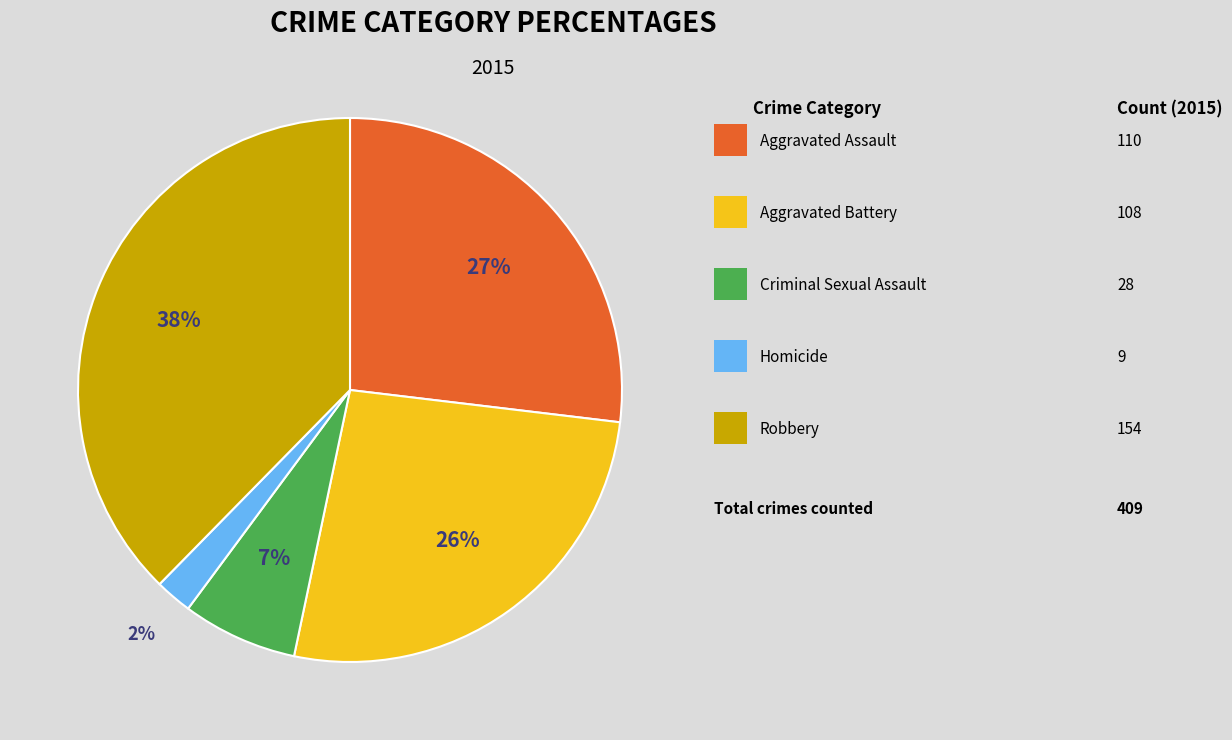

To the nearest percent, what is the average slice percentage?

20%